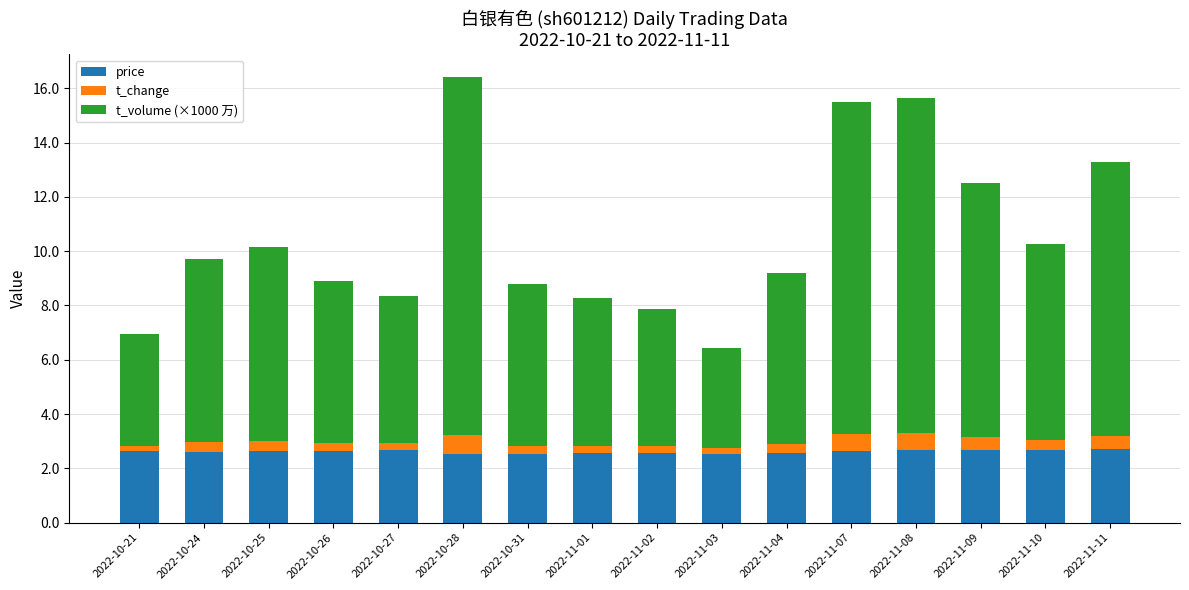

What is the minimum value for price?

2.5